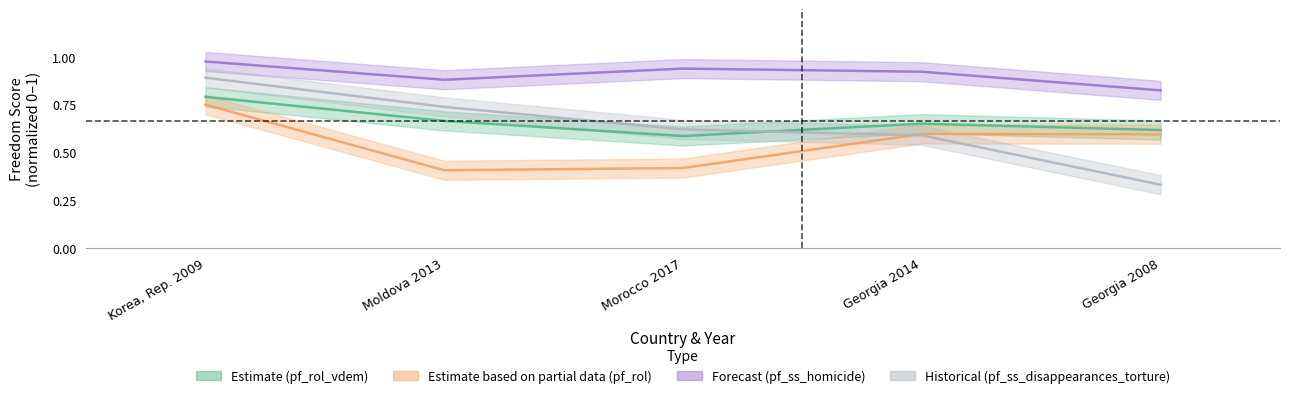

Is the value of pf_rol at Georgia 2014 greater than the value of pf_ss_homicide at Morocco 2017?

No